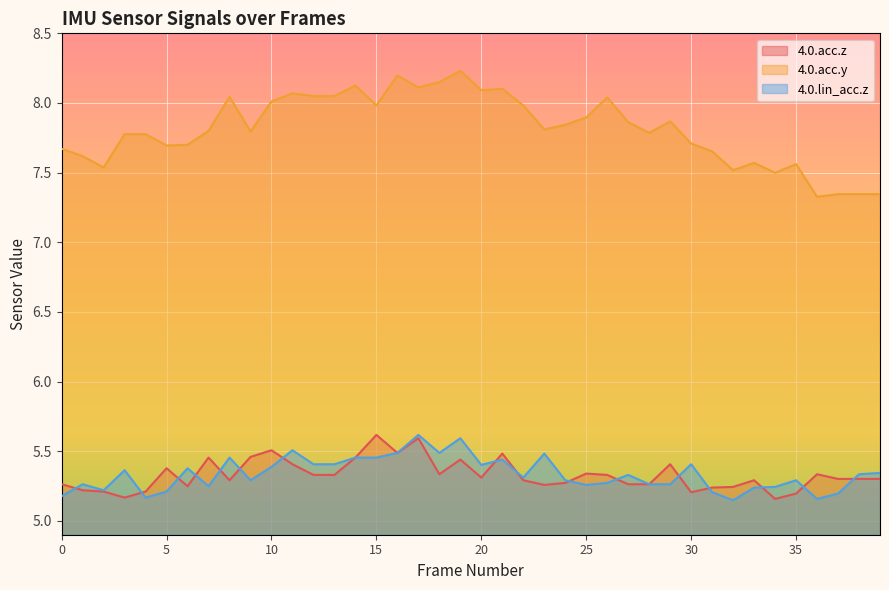

Which has a higher value, 6 or 11?

11